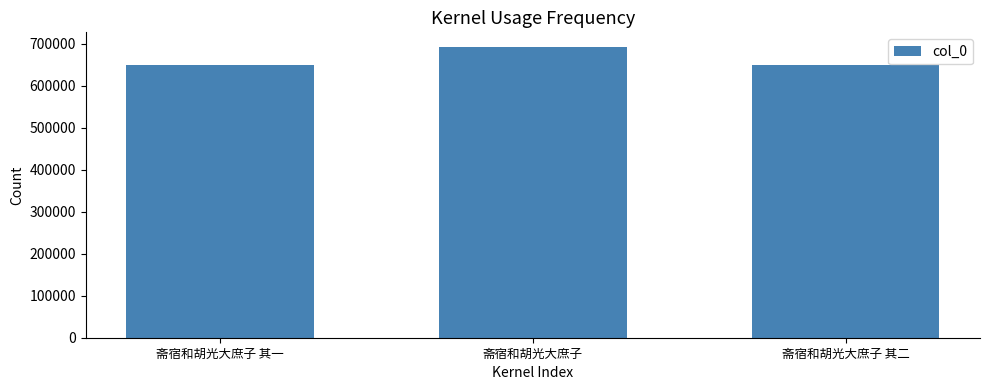

Are the bars horizontal?

No